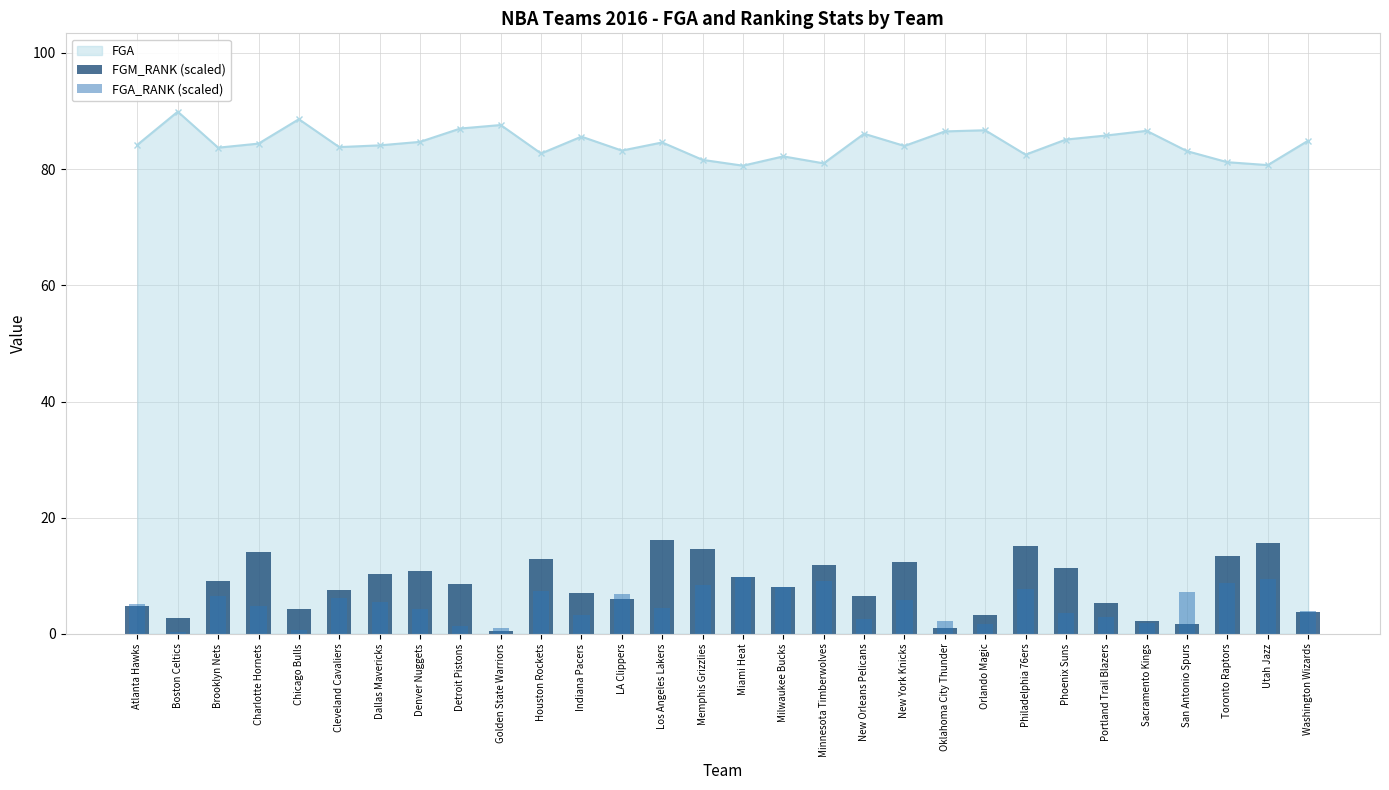

What is the average value of the FGA_RANK (scaled) series?

5.0